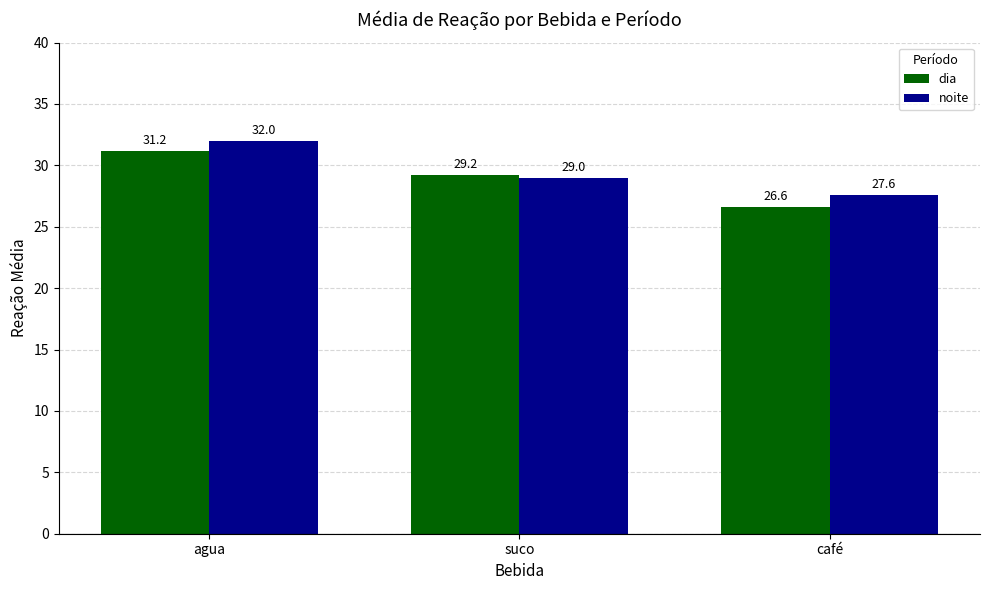

Rank the series at café from highest to lowest value.

noite, dia